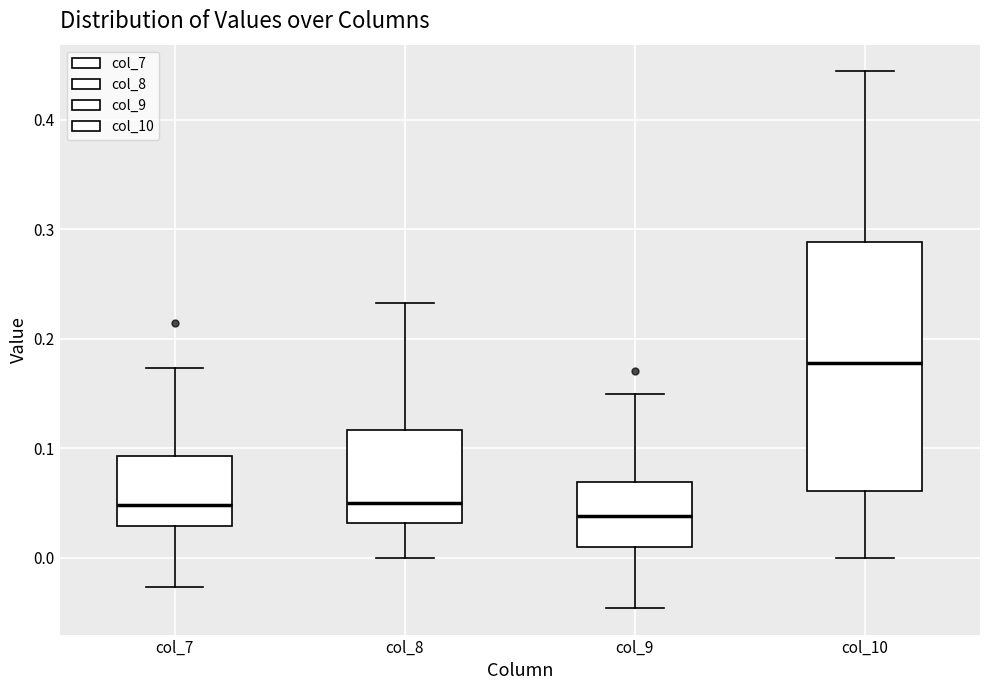

Comparing the boxes themselves (not the whiskers), which one is the tallest?

col_10